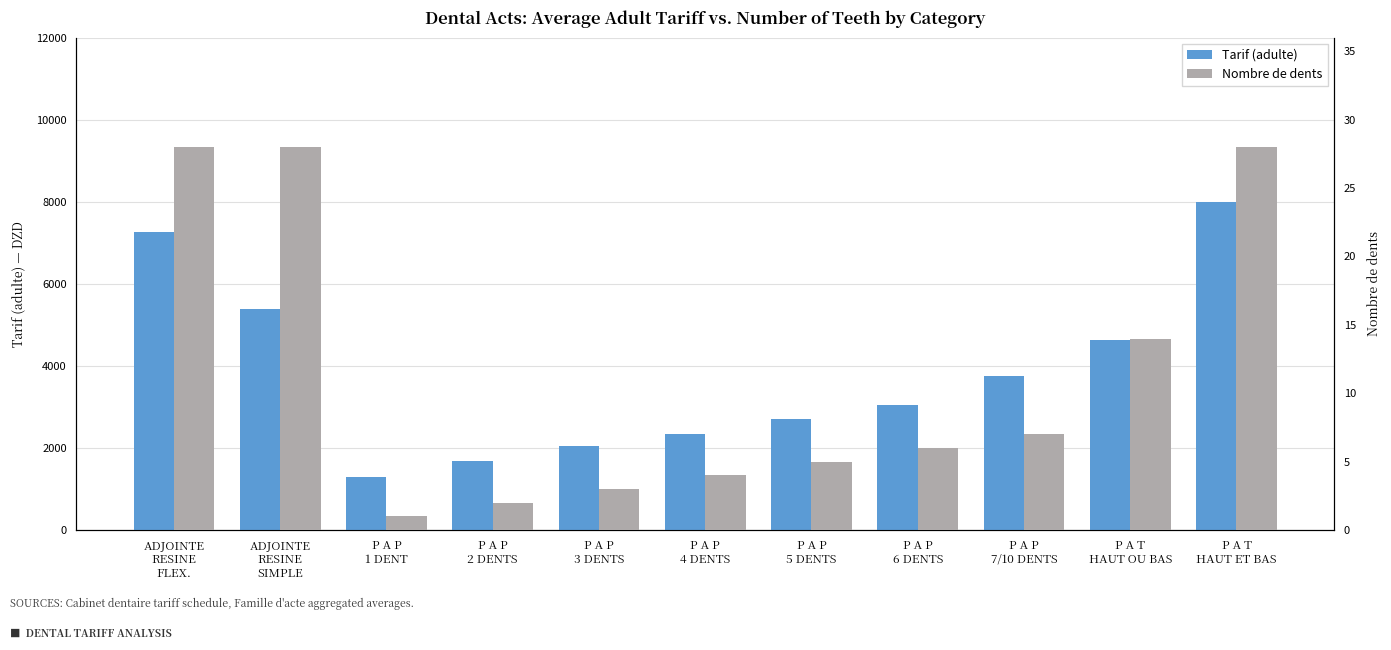

What is the total value across all series at P A P
7/10 DENTS?

3757